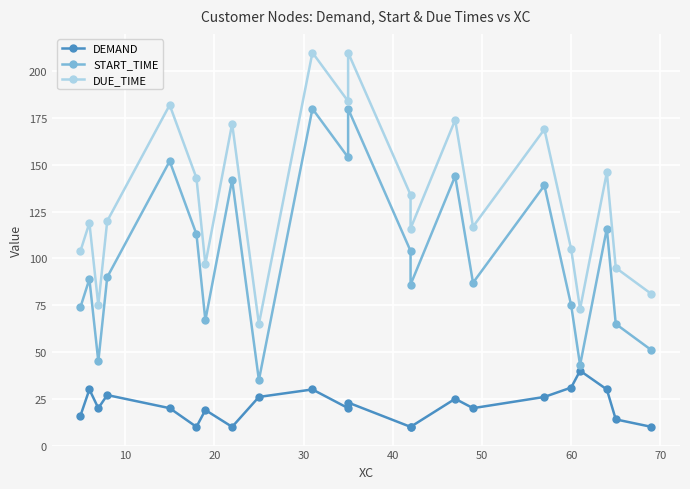

True or false: DEMAND has a value of 40 at 11.

False